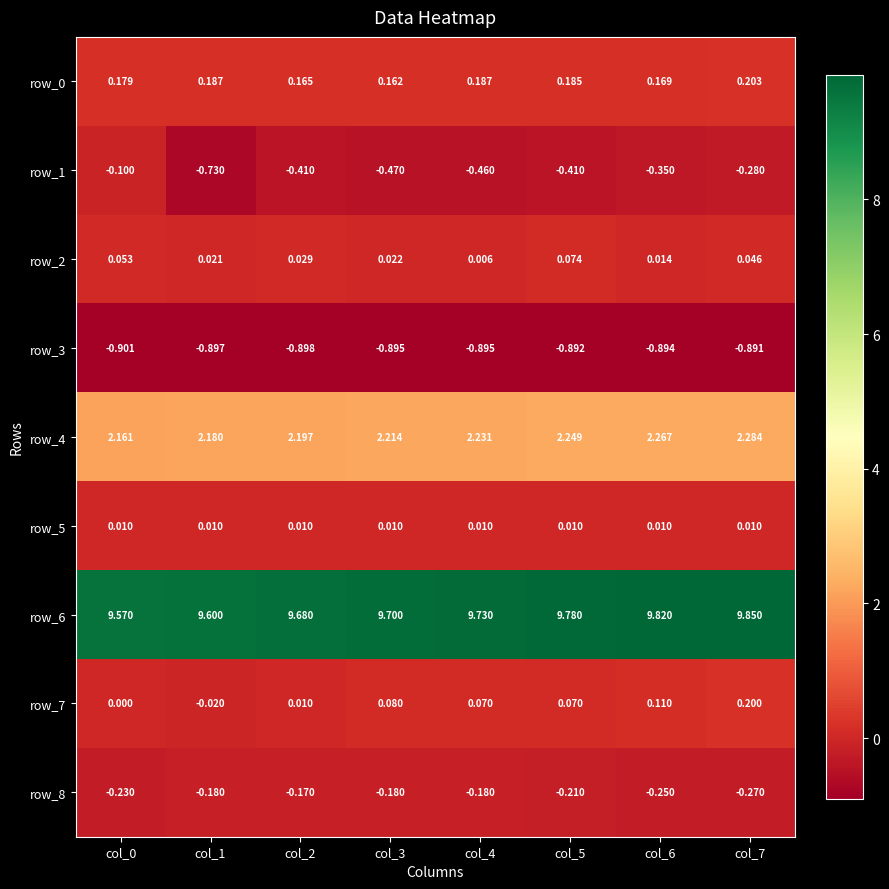

At which category is the sum across all series the highest?

col_7